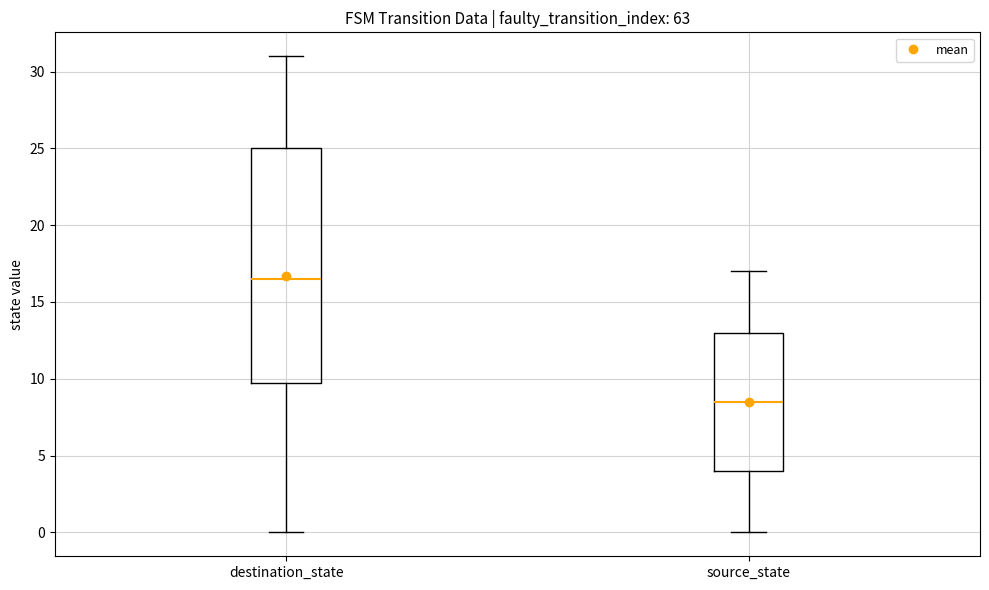

Reading left to right, transcribe this box plot: for each box, give where its median line is, the range the box spans, and where its two whiskers end, as read against the y-axis. The values are not printed on the chart, so give them approximately, as read against the axis.

destination_state: median 16.5, box 10.0 to 25.0, whiskers 0.0 to 31.0
source_state: median 8.5, box 4.0 to 13.0, whiskers 0.0 to 17.0